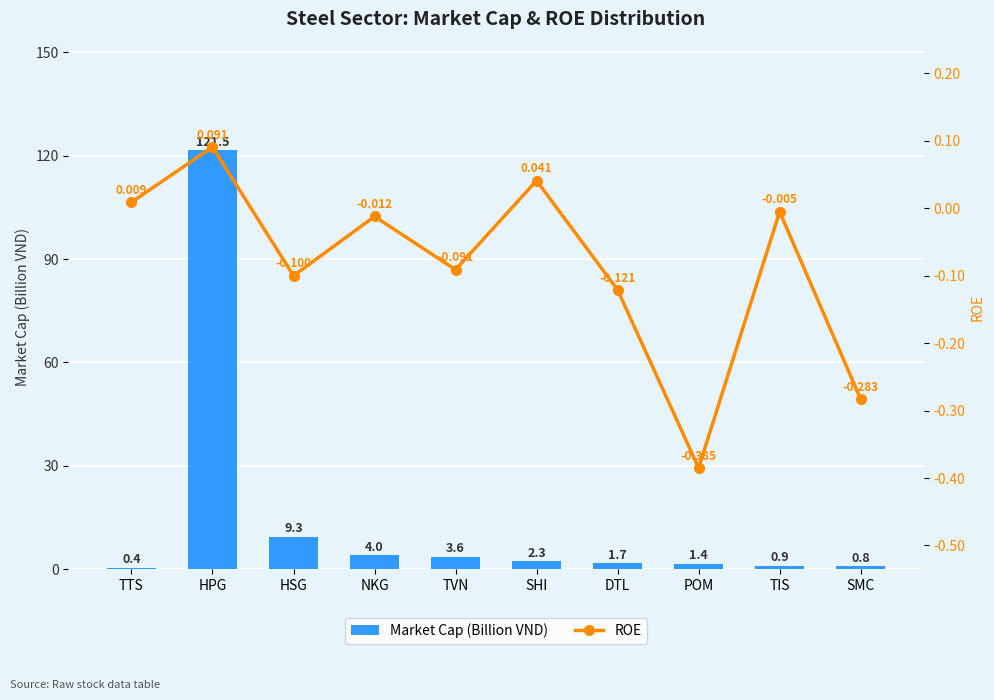

Which series changed the most between TVN and TIS?

Market Cap (Billion VND)